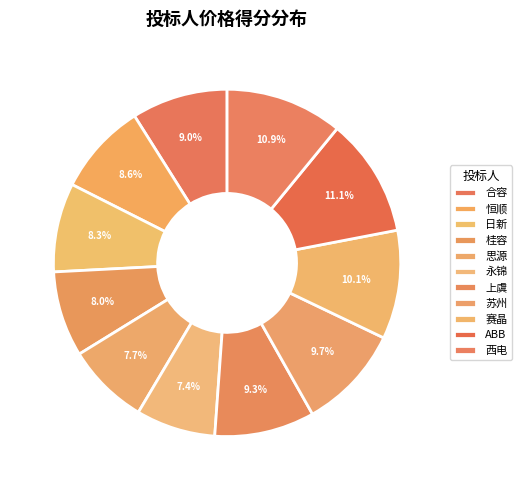

How many slices are in this pie chart?

11